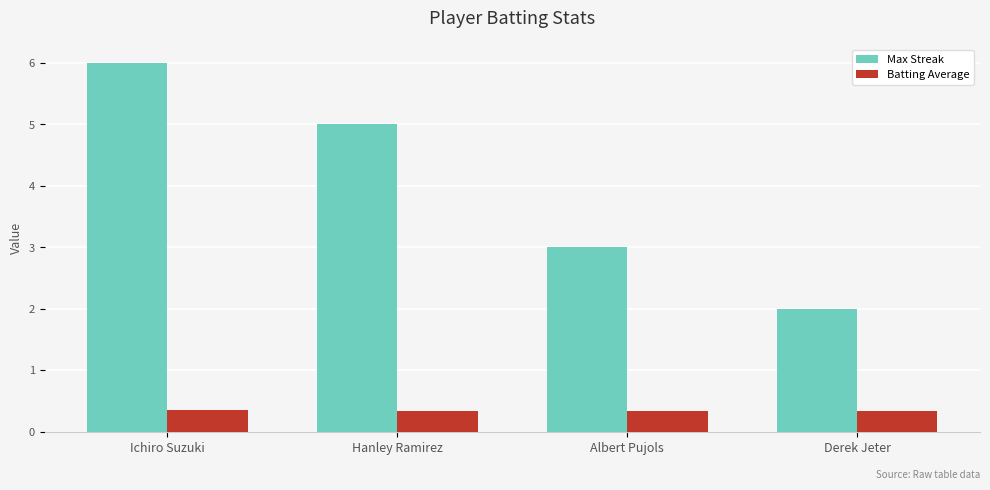

What is the minimum value for Max Streak?

2.0